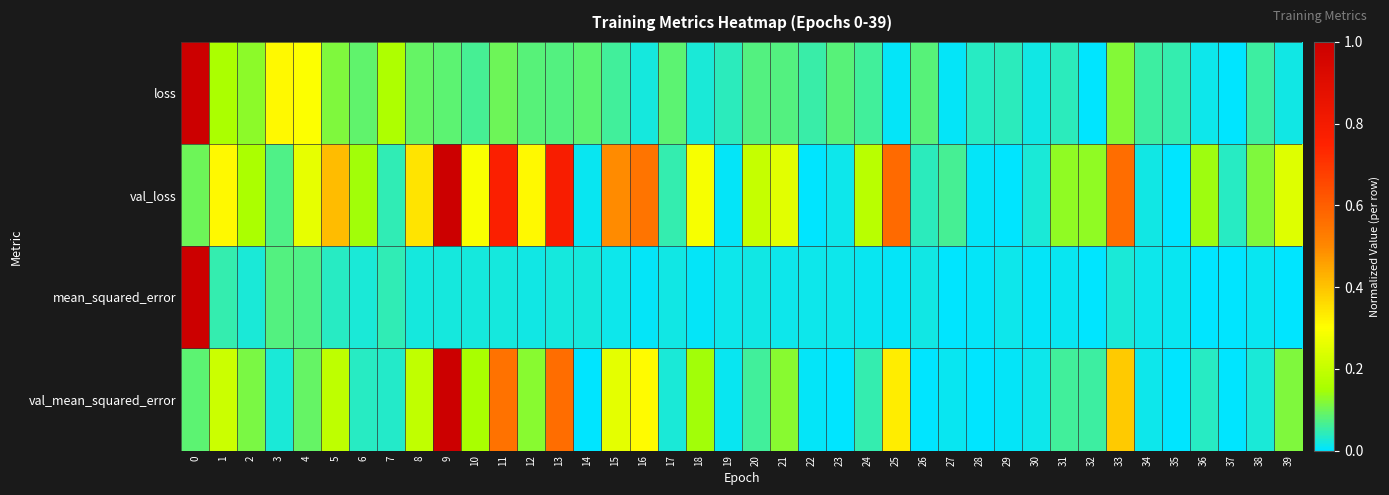

Reading right to left, what are all the values shown in this chart?

loss: 39=0.0	38=0.1	37=0.0	36=0.0	35=0.0	34=0.1	33=0.1	32=0.0	31=0.0	30=0.0	29=0.0	28=0.0	27=0.0	26=0.1	25=0.0	24=0.1	23=0.1	22=0.1	21=0.1	20=0.1	19=0.0	18=0.0	17=0.1	16=0.0	15=0.1	14=0.1	13=0.1	12=0.1	11=0.1	10=0.1	9=0.1	8=0.1	7=0.2	6=0.1	5=0.1	4=0.3	3=0.3	2=0.1	1=0.2	0=1.0
val_loss: 39=0.2	38=0.1	37=0.0	36=0.1	35=0.0	34=0.0	33=0.6	32=0.1	31=0.1	30=0.0	29=0.0	28=0.0	27=0.1	26=0.0	25=0.6	24=0.2	23=0.0	22=0.0	21=0.3	20=0.2	19=0.0	18=0.3	17=0.0	16=0.5	15=0.5	14=0.0	13=0.8	12=0.3	11=0.8	10=0.3	9=1.0	8=0.3	7=0.0	6=0.1	5=0.4	4=0.3	3=0.1	2=0.2	1=0.3	0=0.1
mean_squared_error: 39=0.0	38=0.0	37=0.0	36=0.0	35=0.0	34=0.0	33=0.0	32=0.0	31=0.0	30=0.0	29=0.0	28=0.0	27=0.0	26=0.0	25=0.0	24=0.0	23=0.0	22=0.0	21=0.0	20=0.0	19=0.0	18=0.0	17=0.0	16=0.0	15=0.0	14=0.0	13=0.0	12=0.0	11=0.0	10=0.0	9=0.0	8=0.0	7=0.0	6=0.0	5=0.0	4=0.1	3=0.1	2=0.0	1=0.1	0=1.0
val_mean_squared_error: 39=0.1	38=0.0	37=0.0	36=0.0	35=0.0	34=0.0	33=0.4	32=0.1	31=0.1	30=0.0	29=0.0	28=0.0	27=0.0	26=0.0	25=0.3	24=0.1	23=0.0	22=0.0	21=0.1	20=0.1	19=0.0	18=0.1	17=0.0	16=0.3	15=0.3	14=0.0	13=0.6	12=0.1	11=0.6	10=0.2	9=1.0	8=0.2	7=0.0	6=0.0	5=0.2	4=0.1	3=0.0	2=0.1	1=0.2	0=0.1